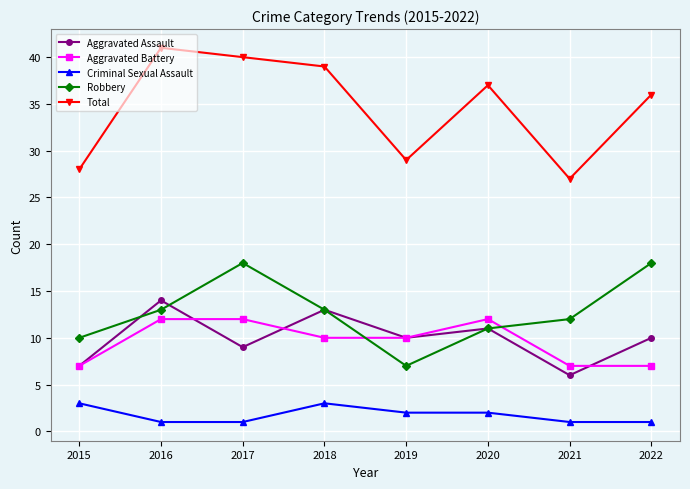

Rank the series by their maximum value, from highest to lowest.

Total, Robbery, Aggravated Assault, Aggravated Battery, Criminal Sexual Assault